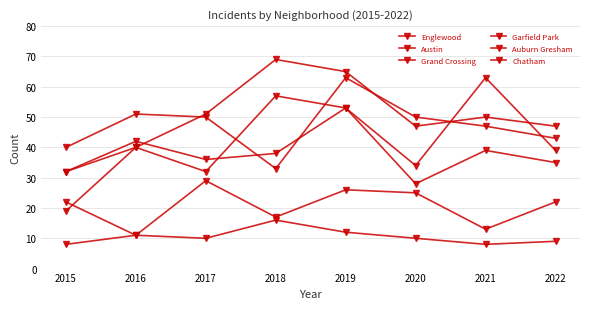

At which category does the chart reach its peak across all series?

2018